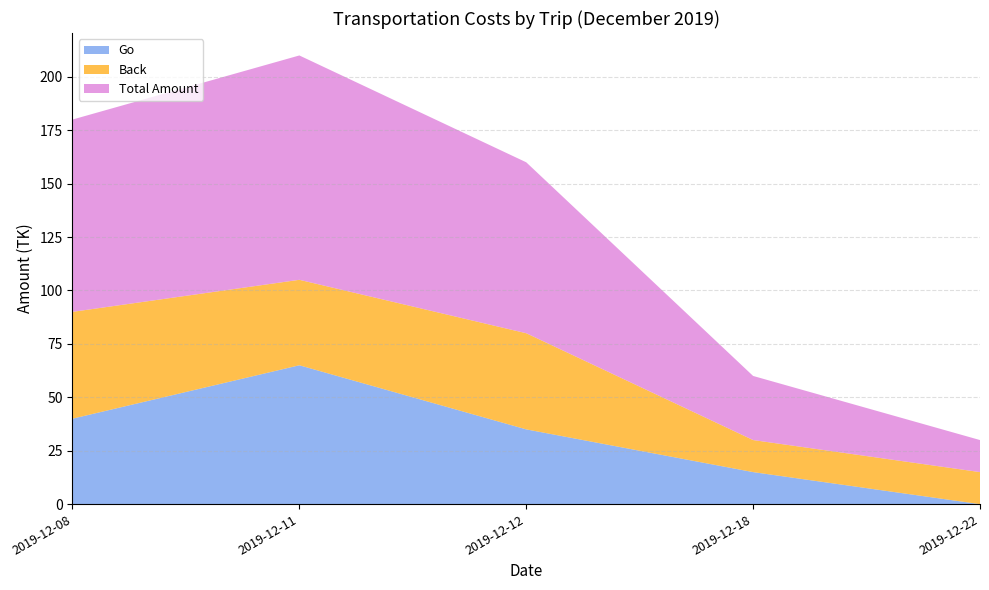

Reading left to right, what are all the values shown in this chart?

Go: 40	65	35	15	0
Back: 50	40	45	15	15
Total Amount: 90	105	80	30	15